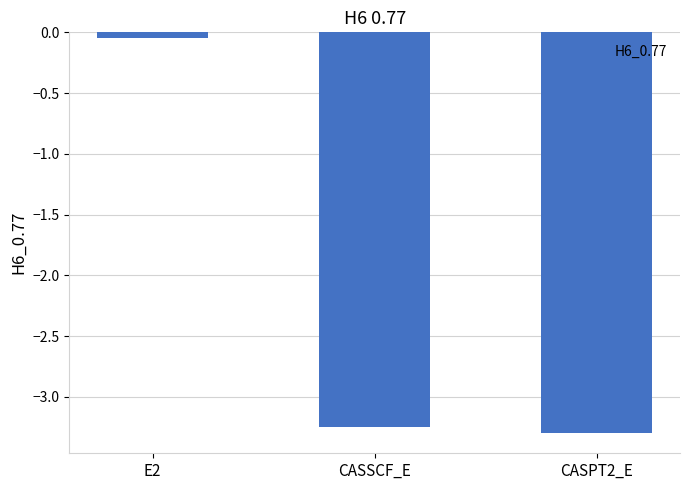

At which label is the value closest to -1?

E2